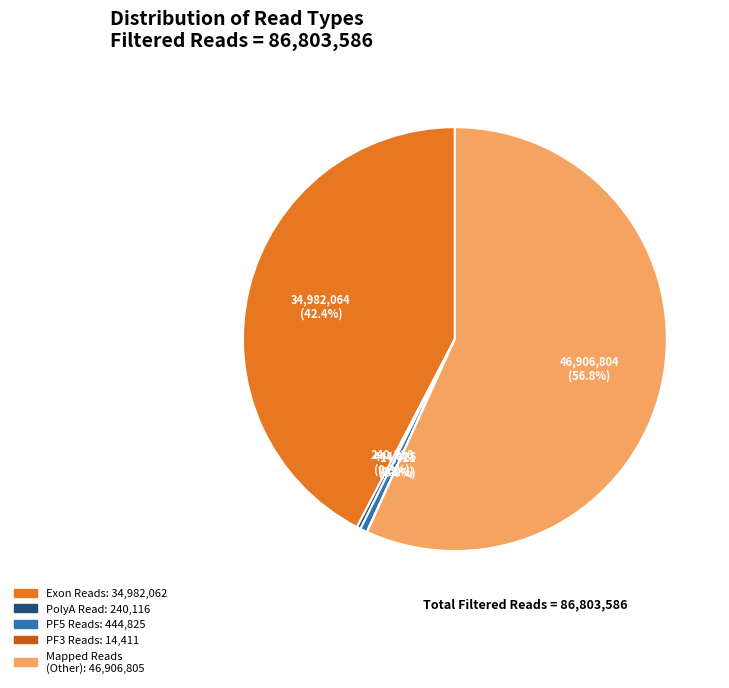

What is the total percentage of Mapped Reads (Other) and PF5 Reads?

57.3%